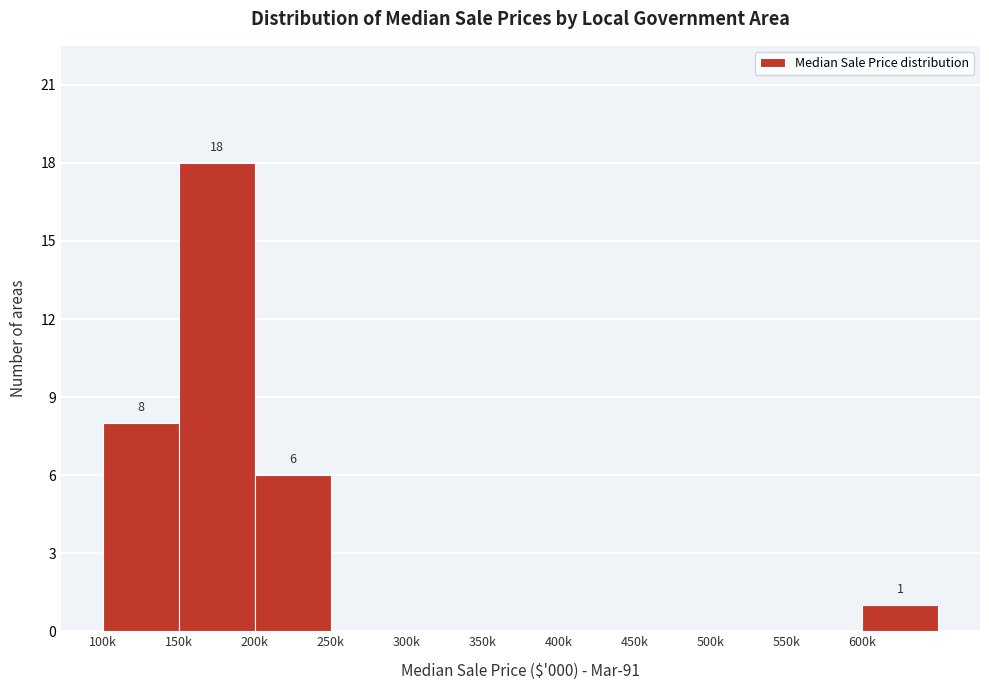

Reading left to right, list all the values displayed in this chart.

100k=8	150k=18	200k=6	250k=0	300k=0	350k=0	400k=0	450k=0	500k=0	550k=0	600k=1